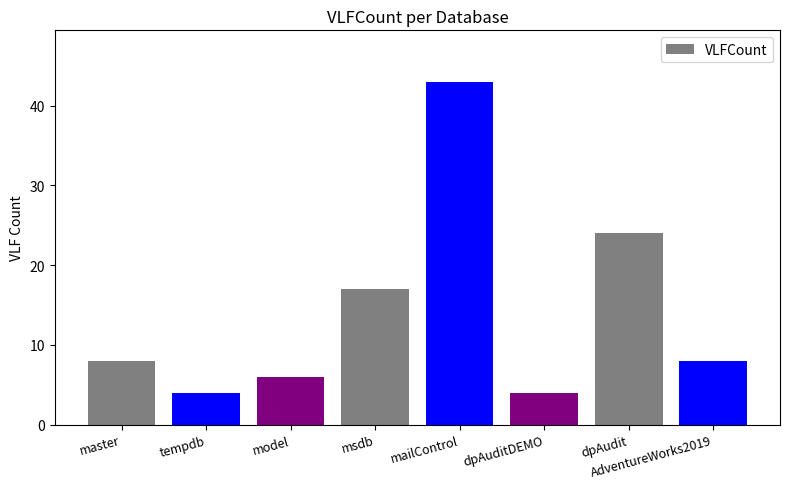

What is the average value?

14